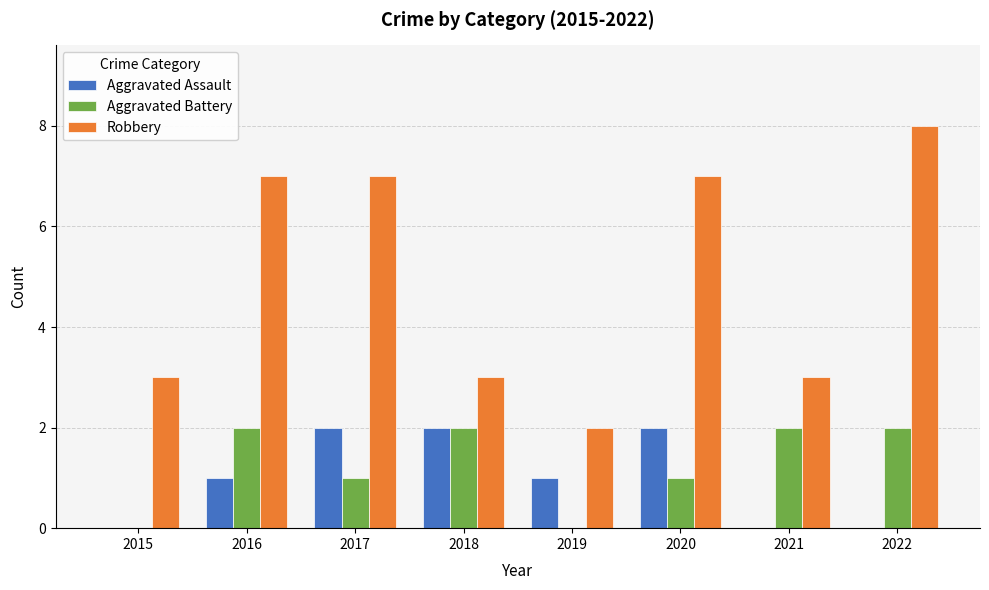

Is it true that Aggravated Assault equals 1 at 2016?

True